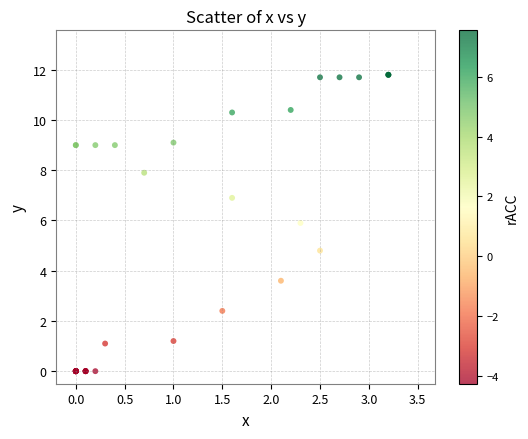

What Y value in the scatter plot is closest to 5?

4.8